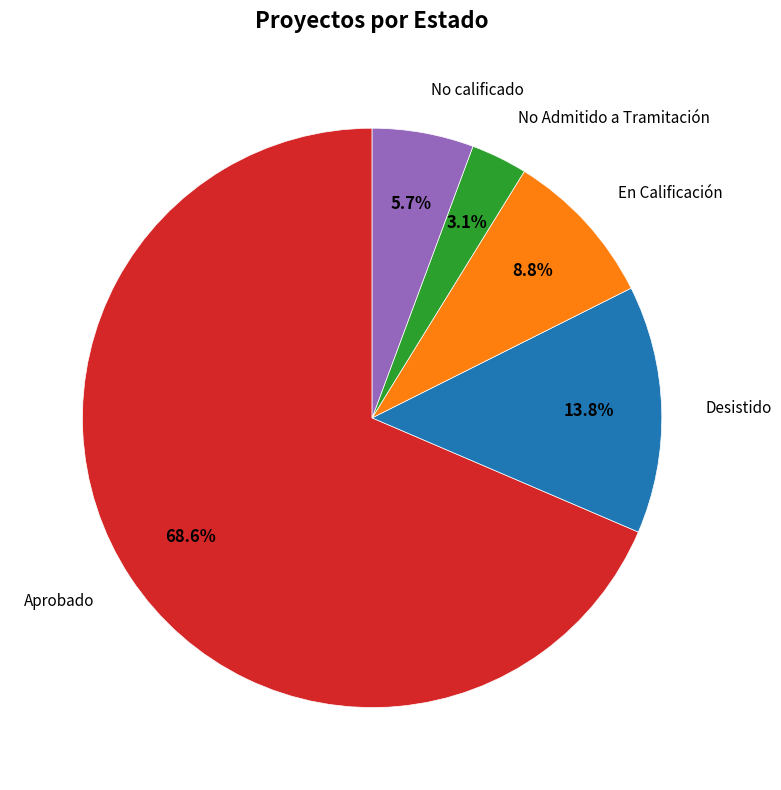

What is the ratio of the value at Aprobado to the value at Desistido?

5.0